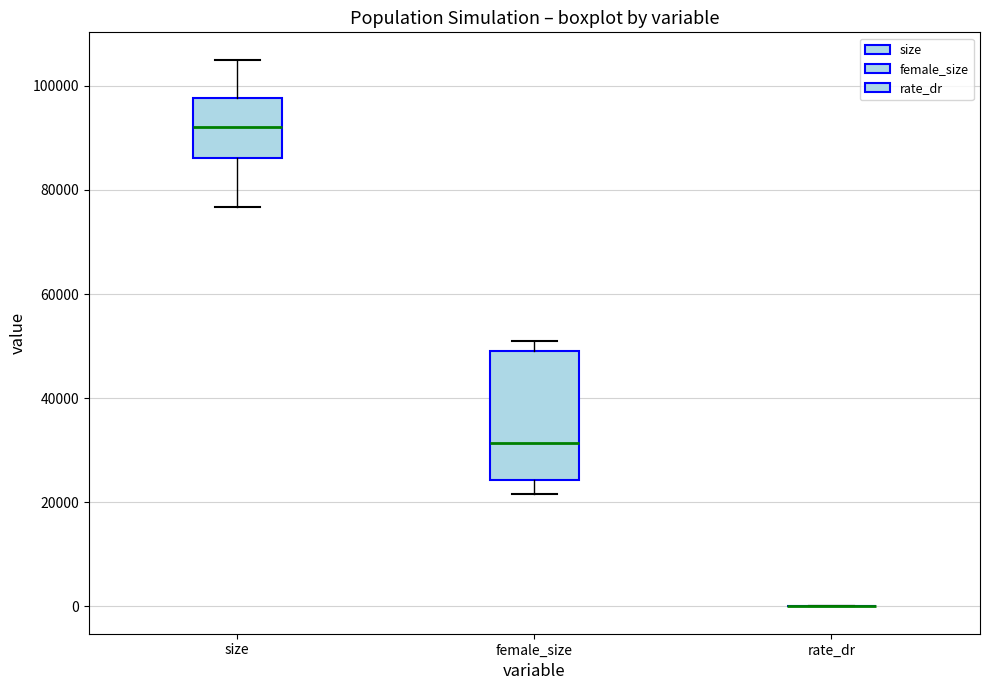

Reading left to right, read every box against the y-axis: the position of its median line, the range the box covers, and the ends of its whiskers. The values are not printed on the chart, so give them approximately, as read against the axis.

size: median 92000, box 86000 to 98000, whiskers 76000 to 106000
female_size: median 32000, box 24000 to 50000, whiskers 22000 to 52000
rate_dr: box collapsed to a line at 0, whiskers 0 to 0